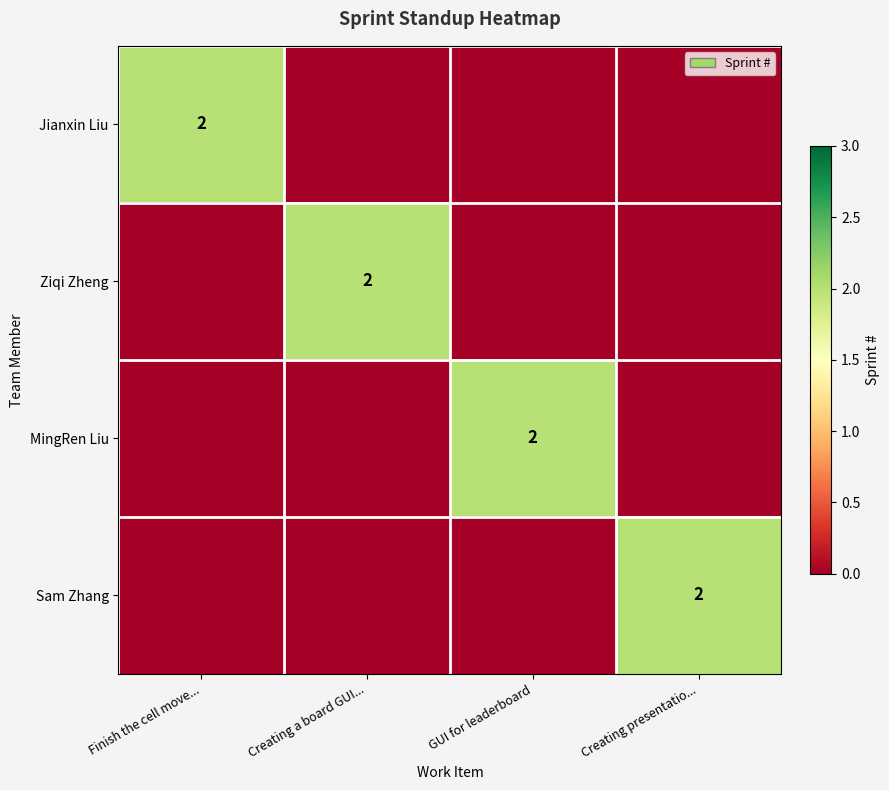

How many distinct data groups are displayed?

4